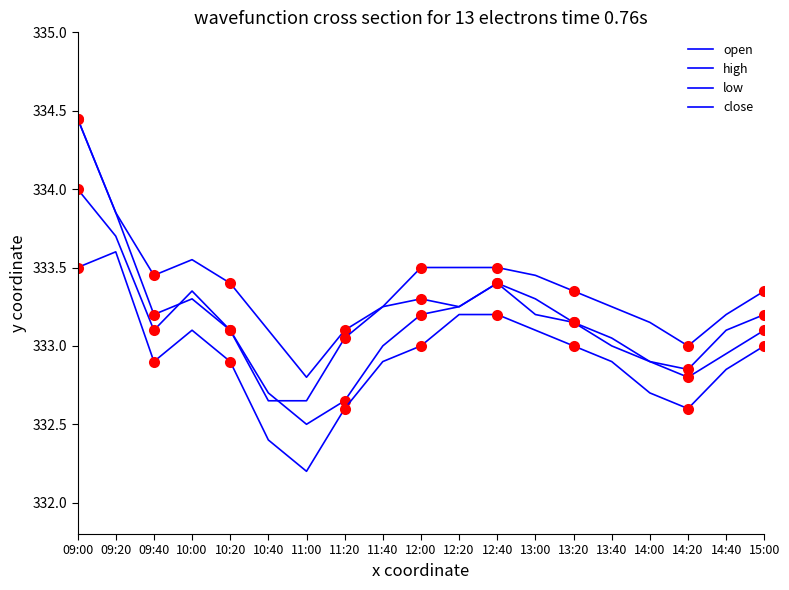

What is the label of the 2nd point from the left?

09:20